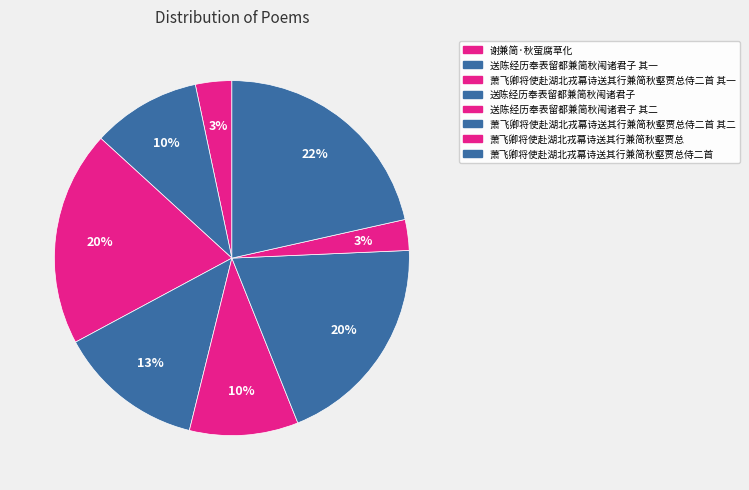

Combined, what portion of the pie is 萧飞卿将使赴湖北戎幕诗送其行兼简秋壑贾总侍二首 其二 and 送陈经历奉表留都兼简秋闱诸君子 其二?

29.5%